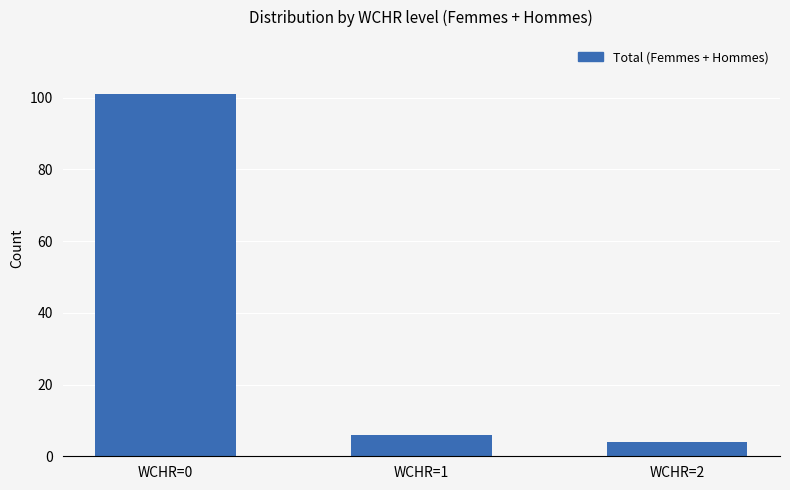

At which category does the chart reach its minimum across all series?

WCHR=2